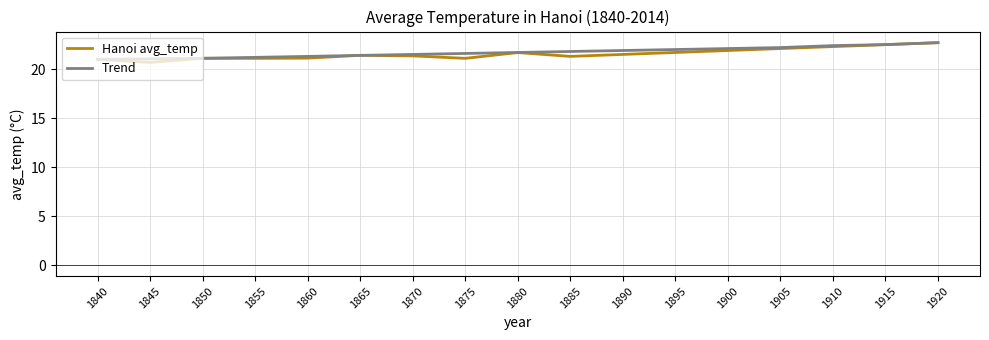

Which series has the largest range (max minus min)?

Hanoi avg_temp